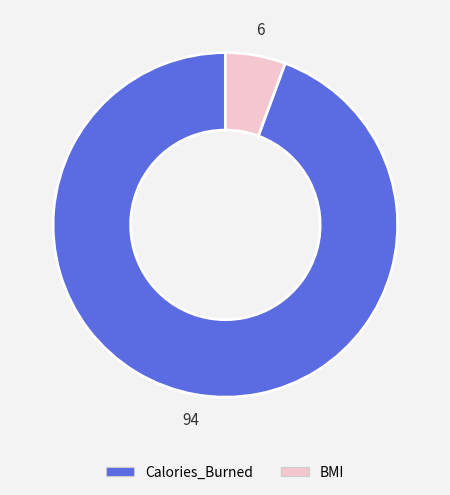

Between BMI and Calories_Burned, which is larger?

Calories_Burned